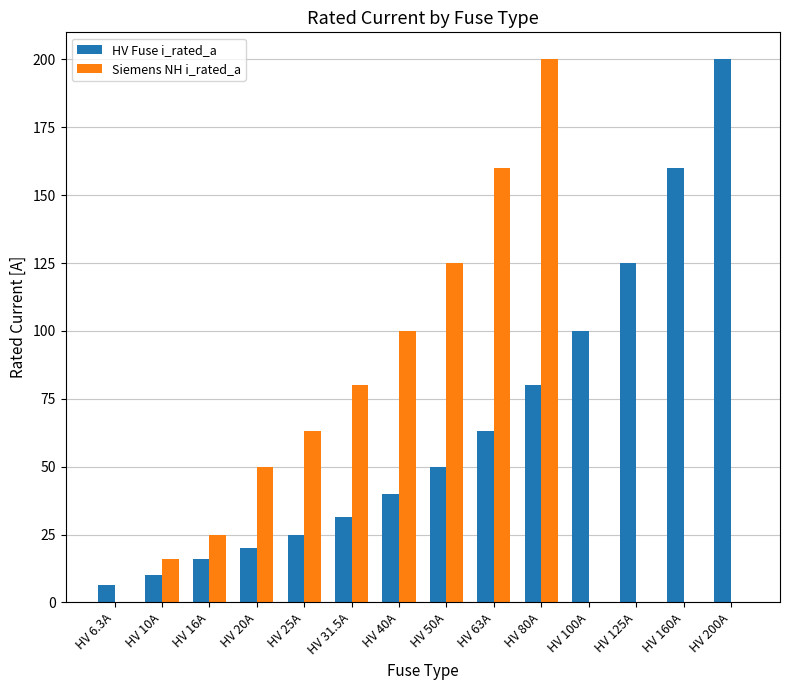

Reading left to right, extract all data points from this chart.

HV Fuse i_rated_a: 6.3	10.0	16.0	20.0	25.0	31.5	40.0	50.0	63.0	80.0	100.0	125.0	160.0	200.0
Siemens NH i_rated_a: 0.0	16.0	25.0	50.0	63.0	80.0	100.0	125.0	160.0	200.0	0.0	0.0	0.0	0.0